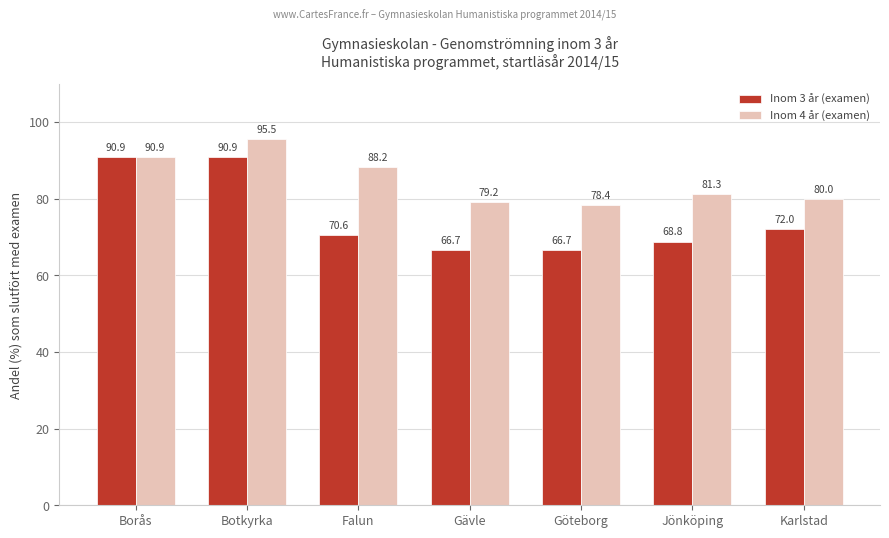

What is the label of the 2nd bar from the left?

Botkyrka